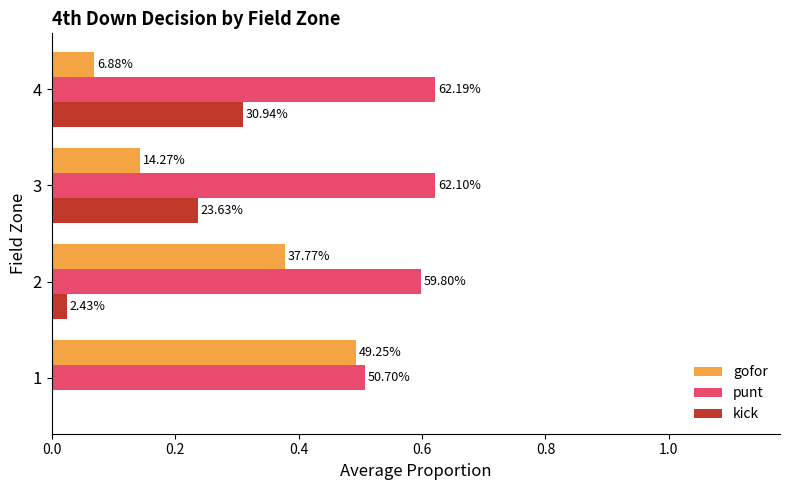

What are all the series names shown in the legend?

gofor, punt, kick